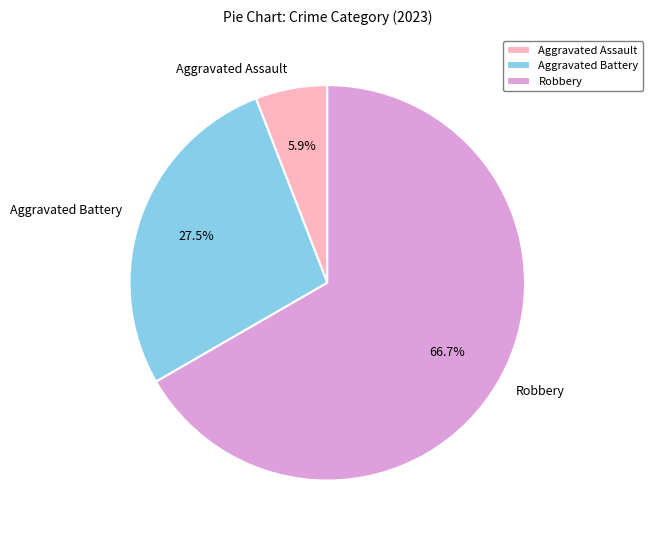

The Aggravated Assault slice represents 6% of the pie. True or false?

True